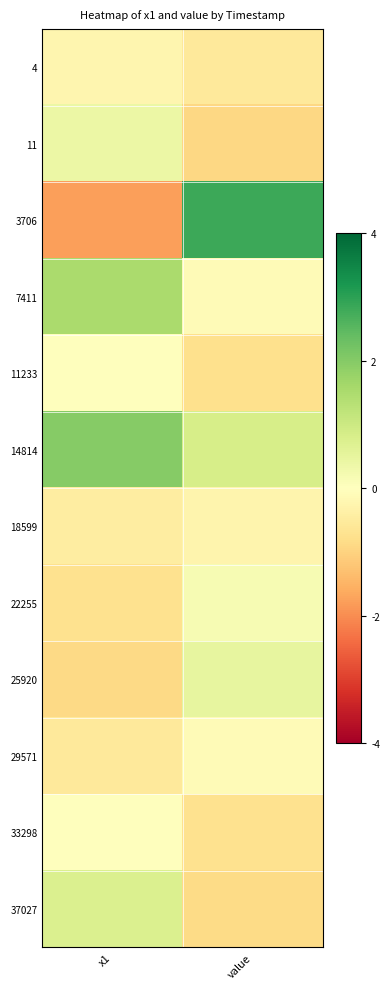

Which label corresponds to the largest value in the chart?

value